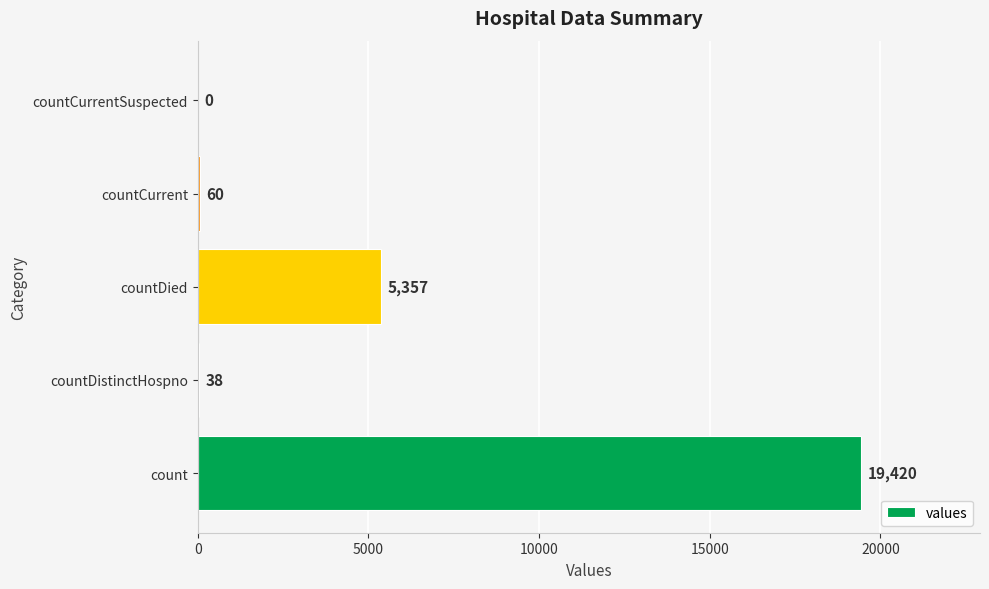

What is the sum of the values at countDistinctHospno and count?

19458